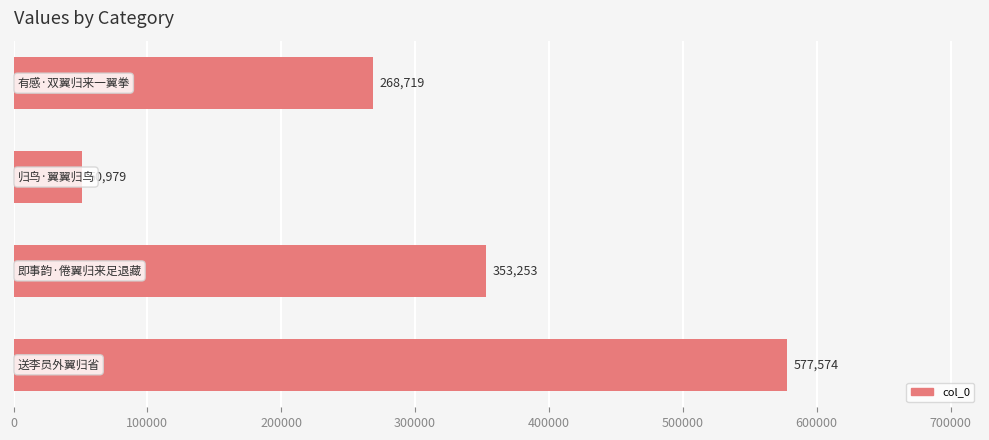

What is the smallest value displayed?

50979